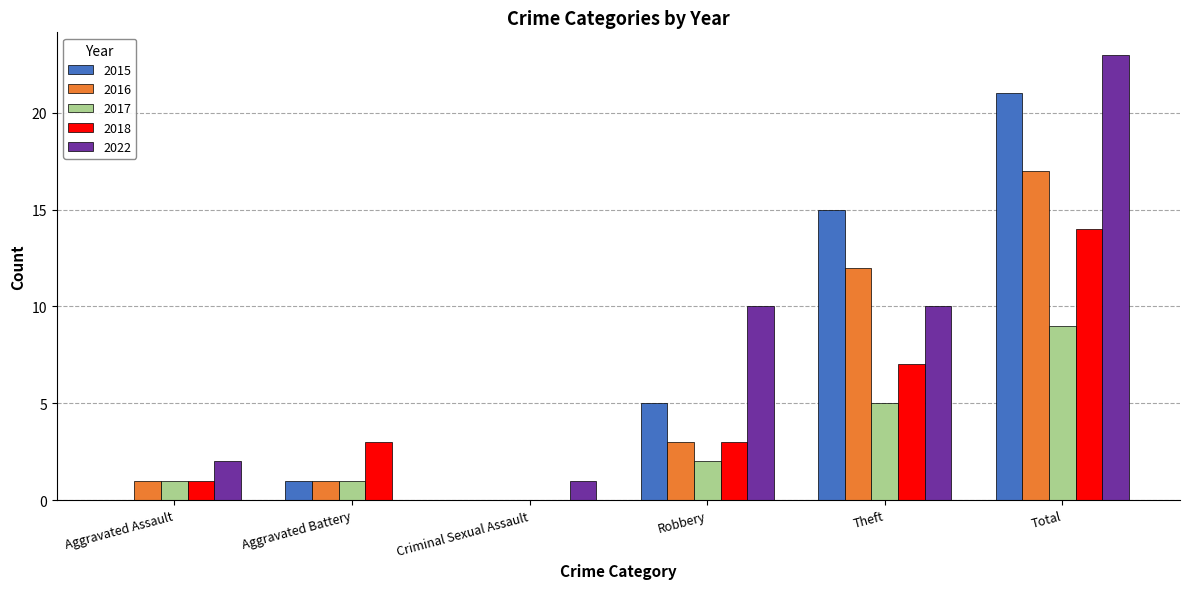

Is it true that 2018 equals 1 at Aggravated Assault?

True